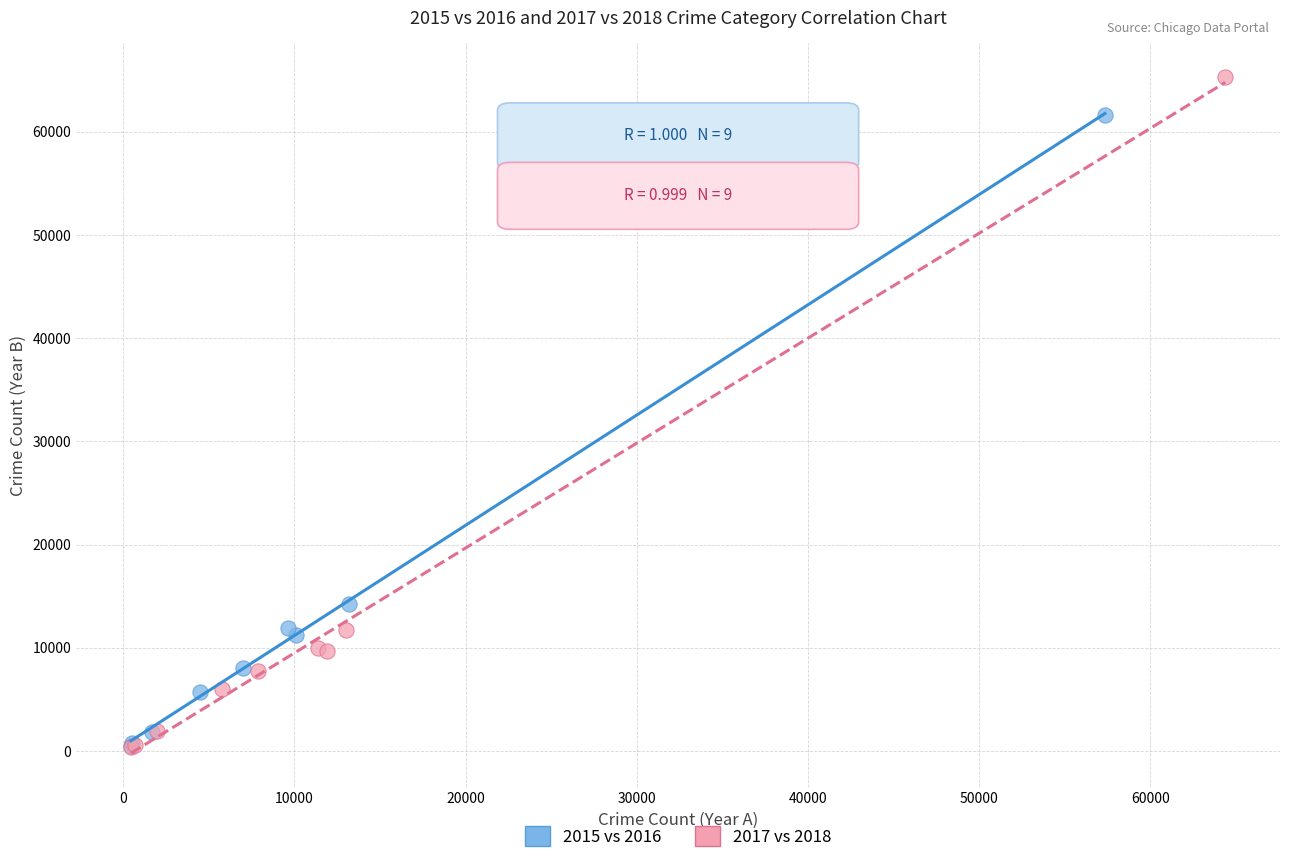

Which series has the widest spread of Y values?

2017 vs 2018